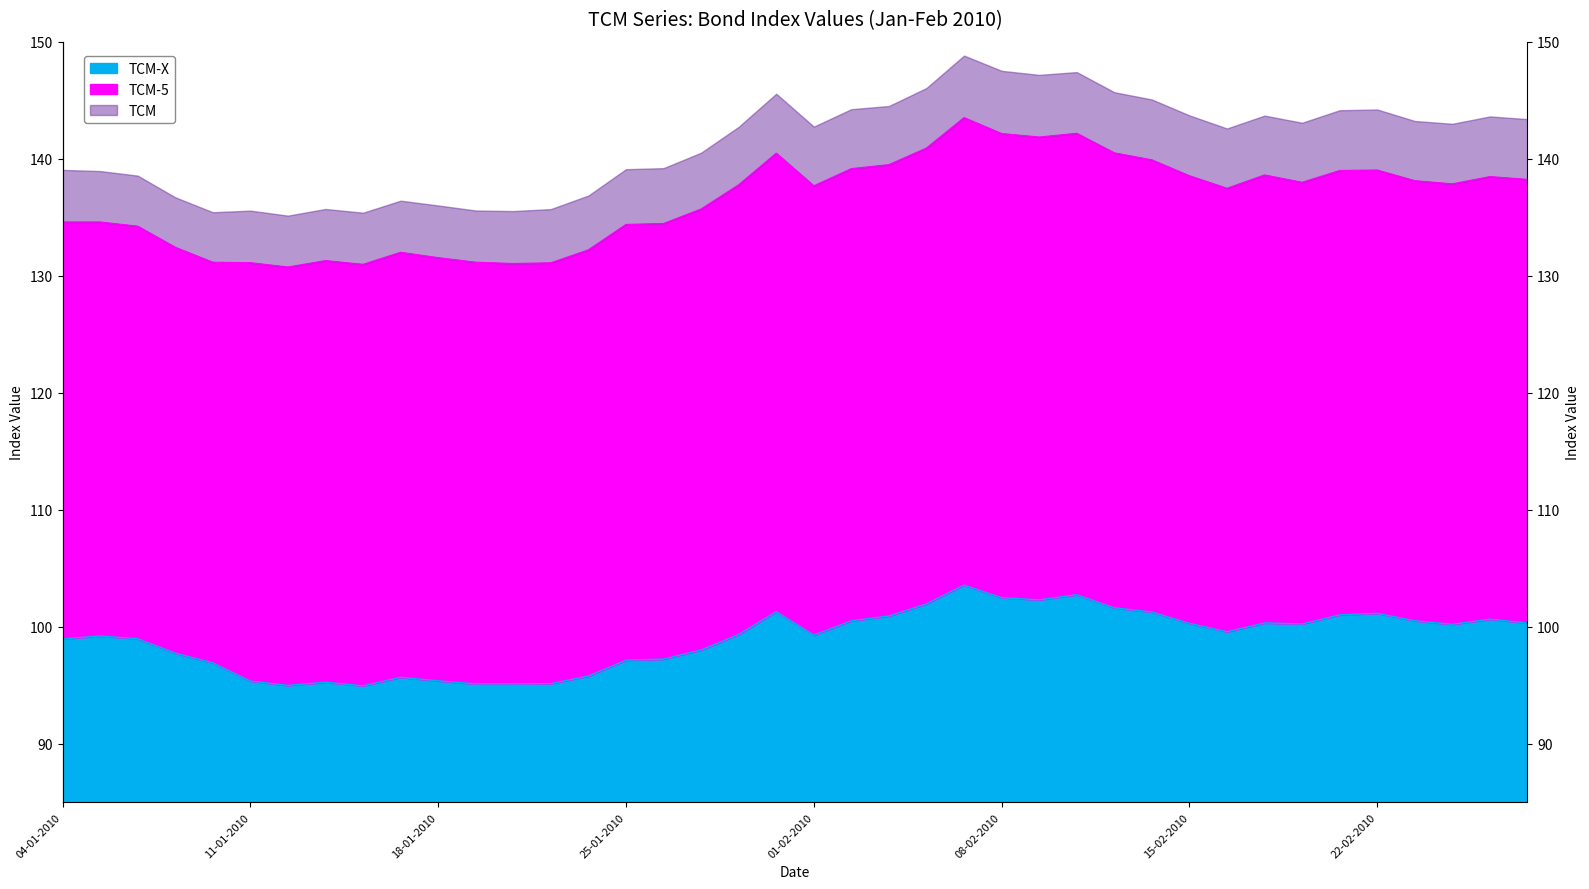

What is the sum of all TCM-5 values?

5453.1